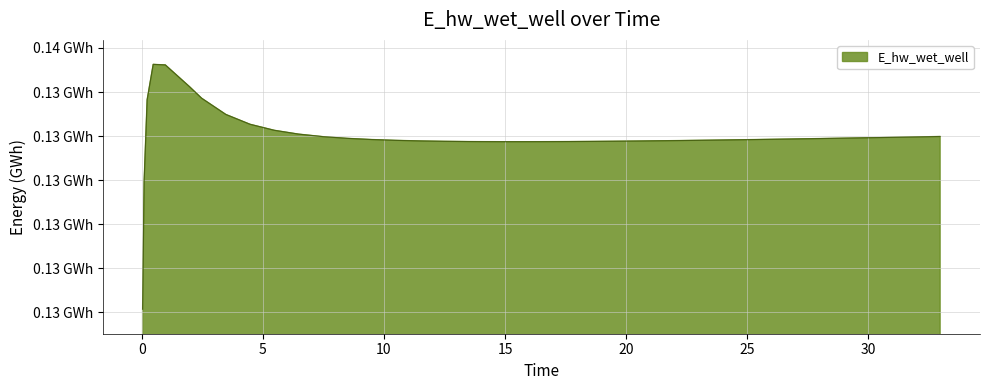

How many interior local valleys (lower than both neighbors) does the data have?

1